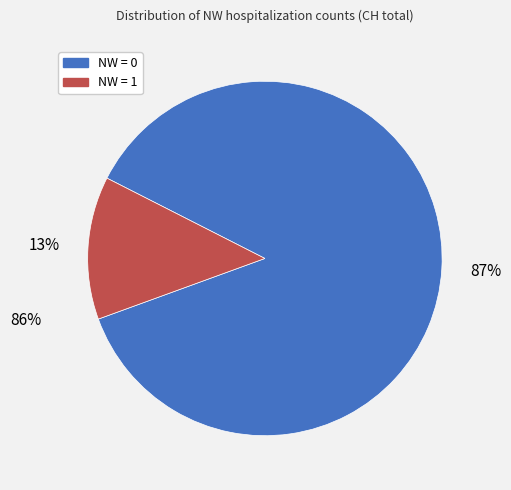

To the nearest percent, what is the difference between the largest and smallest slice percentages?

74%